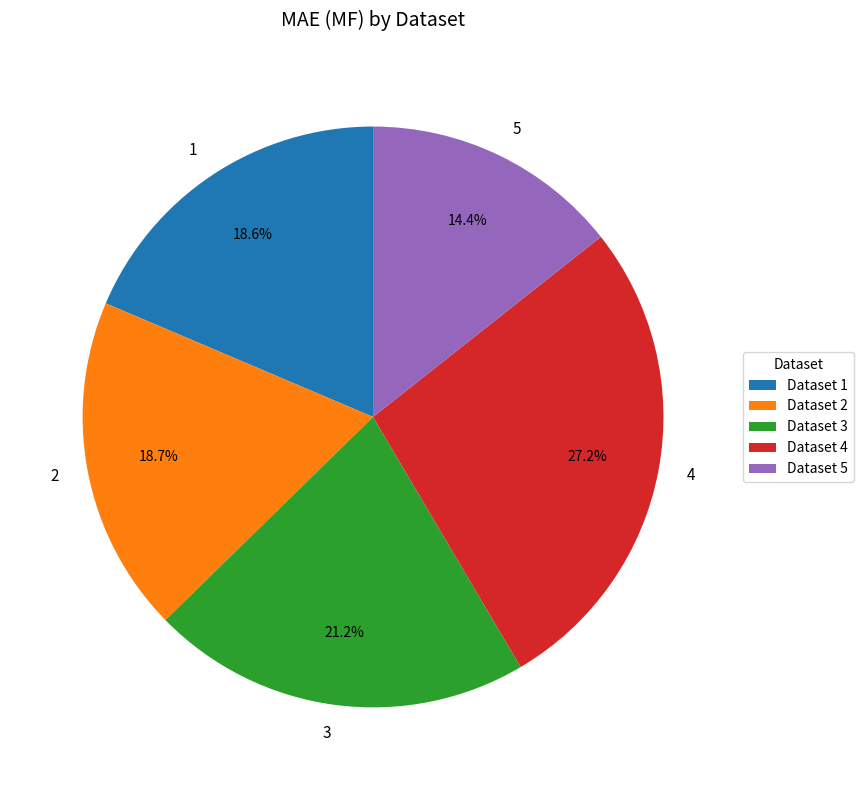

Which category has the smallest portion of the pie?

5